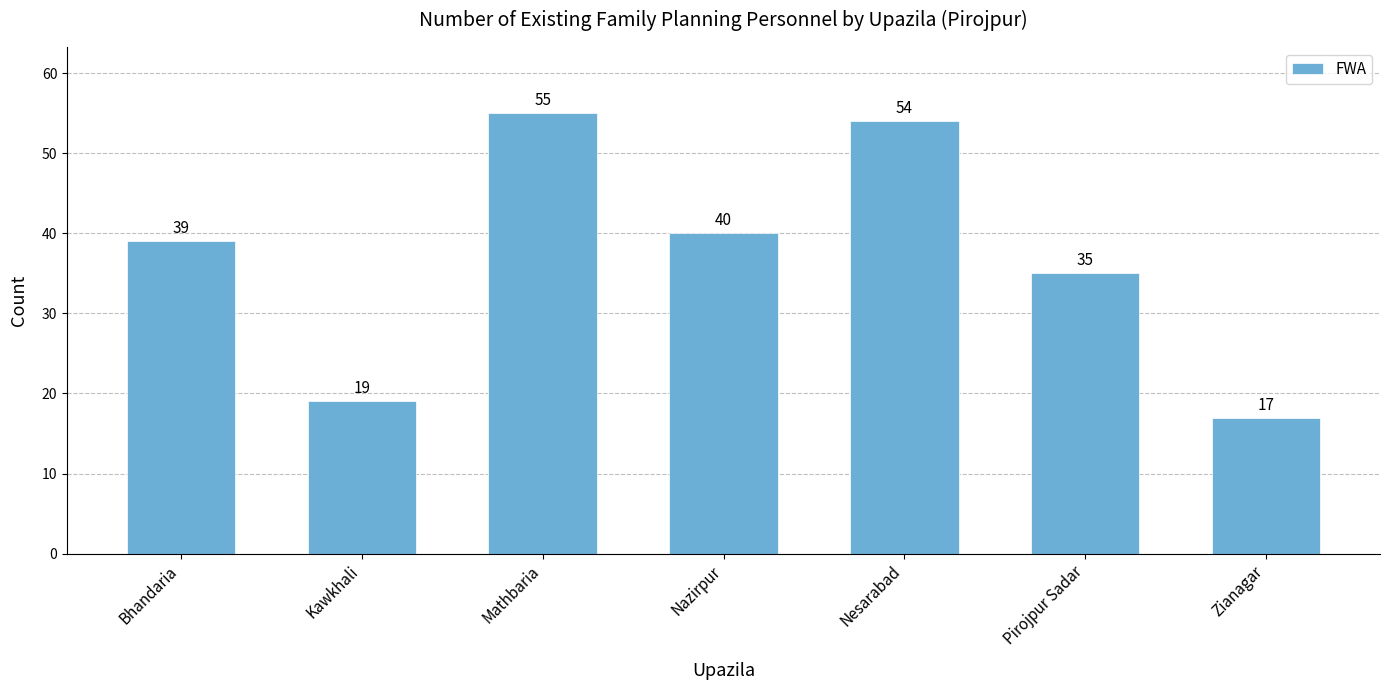

Approximately how many times larger is the value at Pirojpur Sadar compared to Mathbaria?

0.6